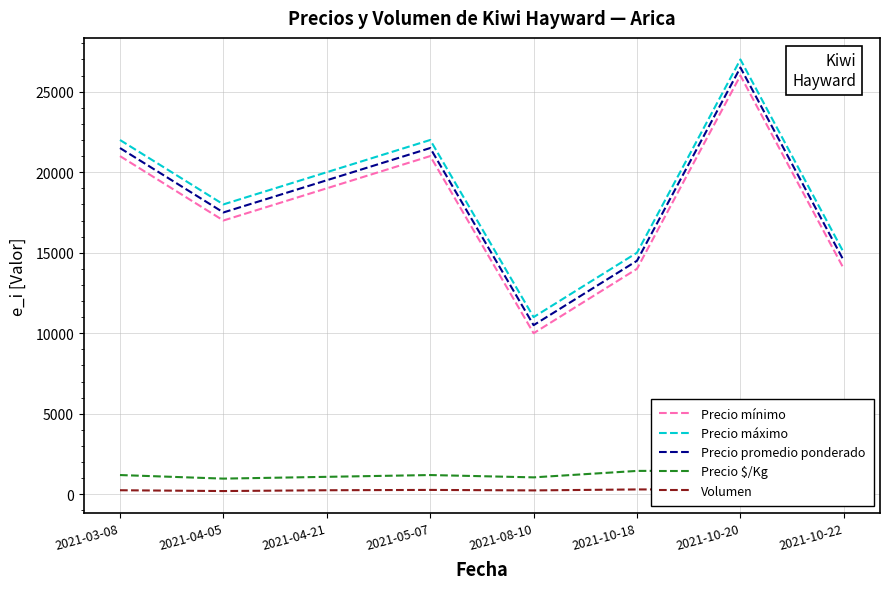

Rank the categories by Precio promedio ponderado value from highest to lowest.

2021-10-20, 2021-03-08, 2021-05-07, 2021-04-21, 2021-04-05, 2021-10-18, 2021-10-22, 2021-08-10